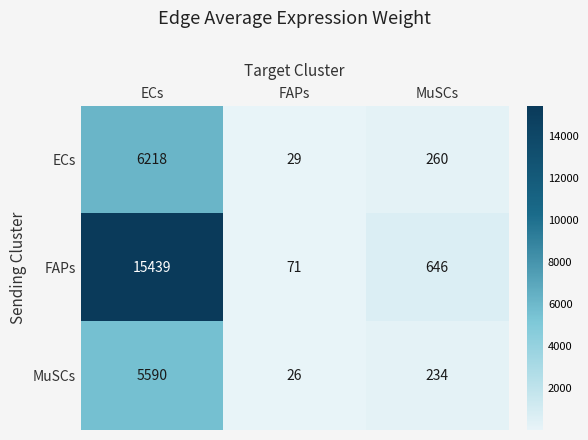

Where does the MuSCs series first go above 234?

ECs